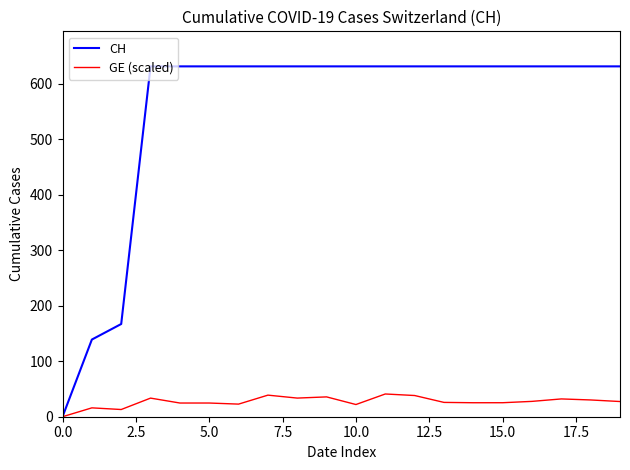

Count the number of categories in the chart.

20